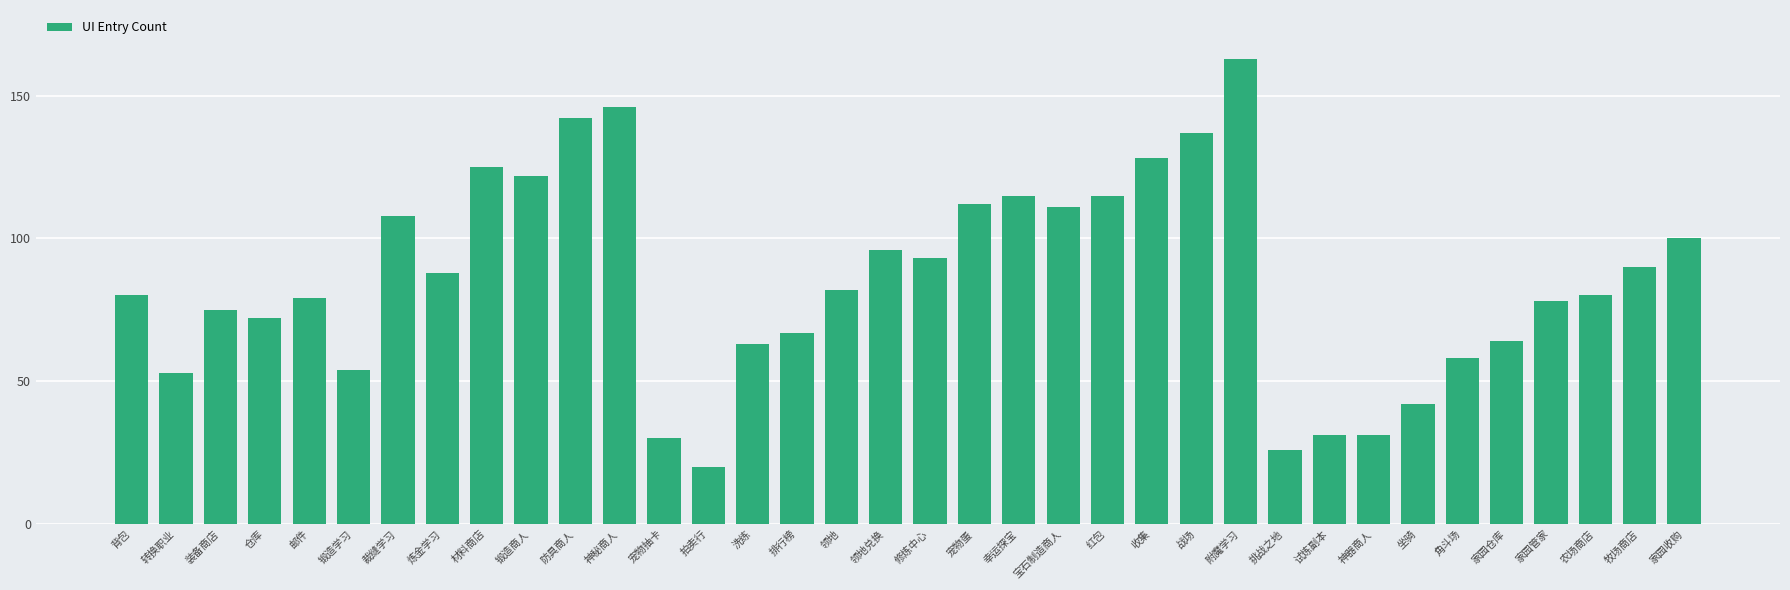

What is the smallest value displayed?

20